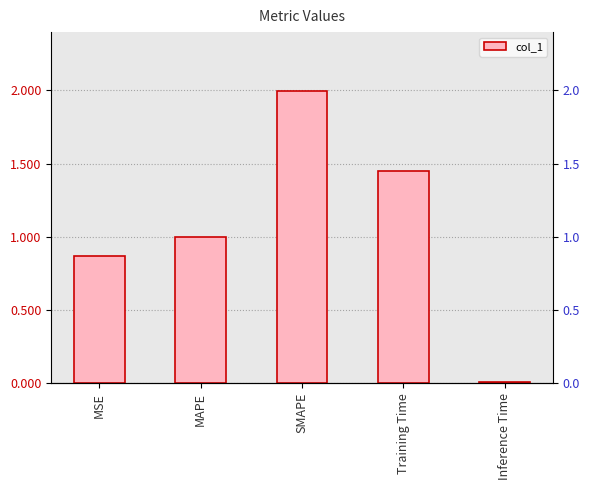

List the labels in order of value, largest first.

SMAPE, Training Time, MAPE, MSE, Inference Time